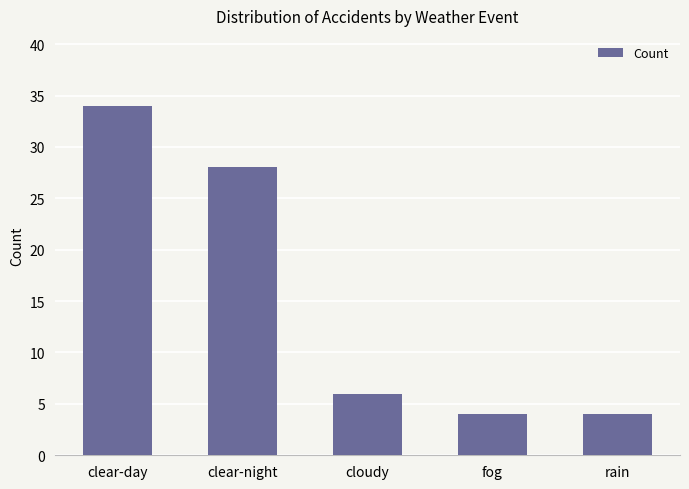

What is the label of the 2nd bar from the right?

fog